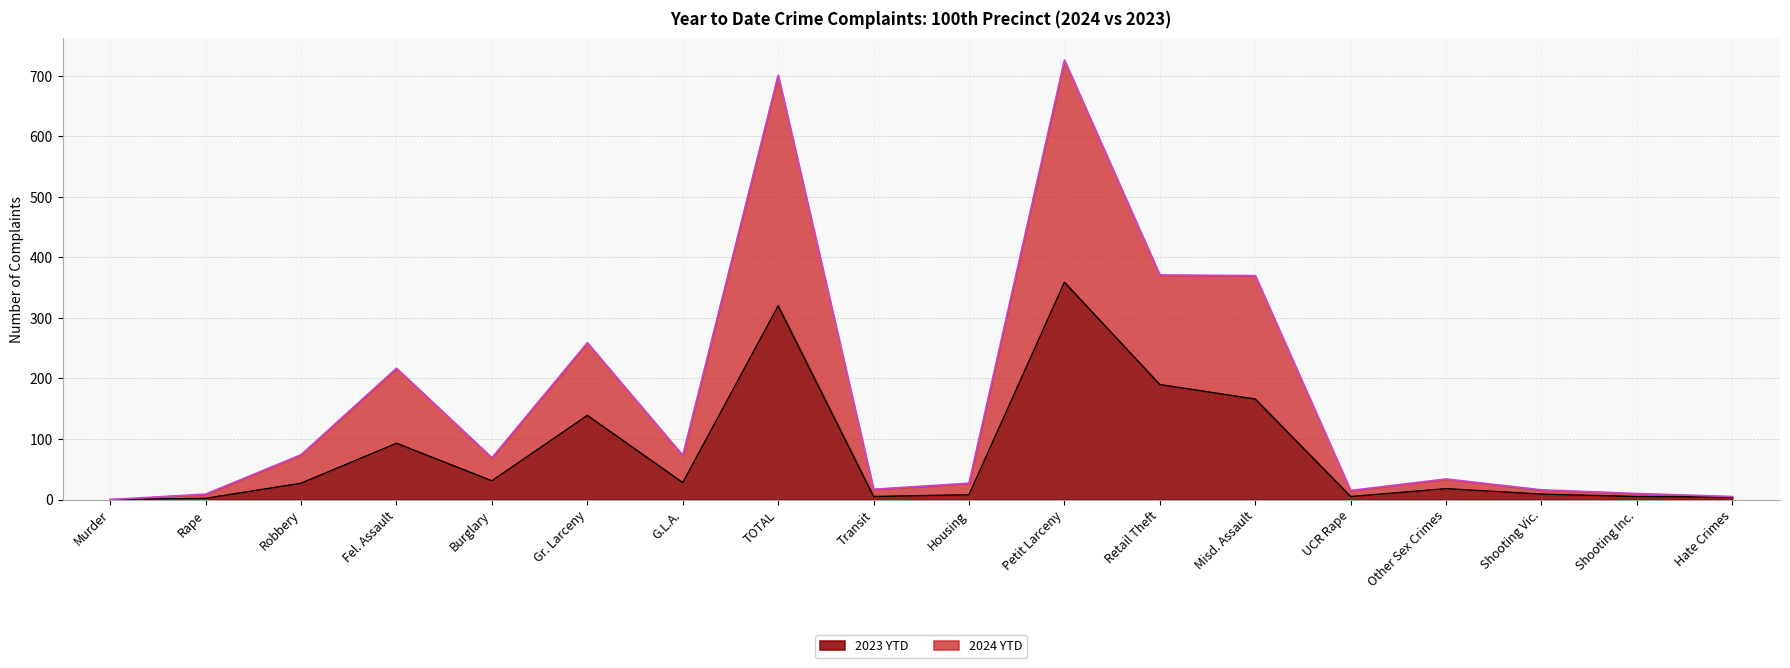

Rank the series by their maximum value, from lowest to highest.

2023 YTD, 2024 YTD